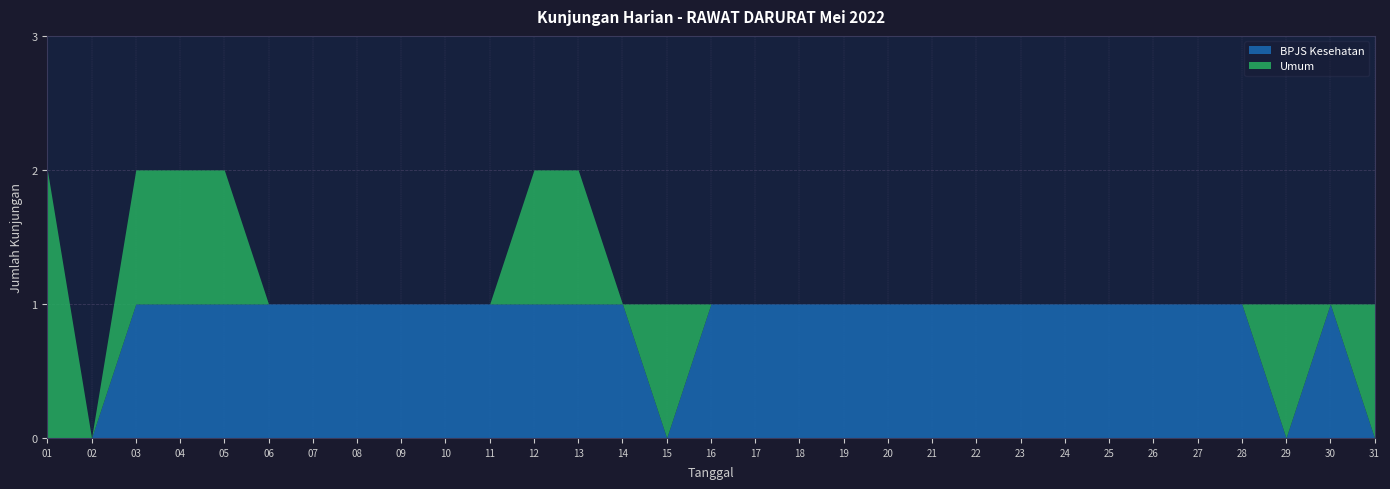

What is the value of the BPJS Kesehatan point at the 17th from the left?

1